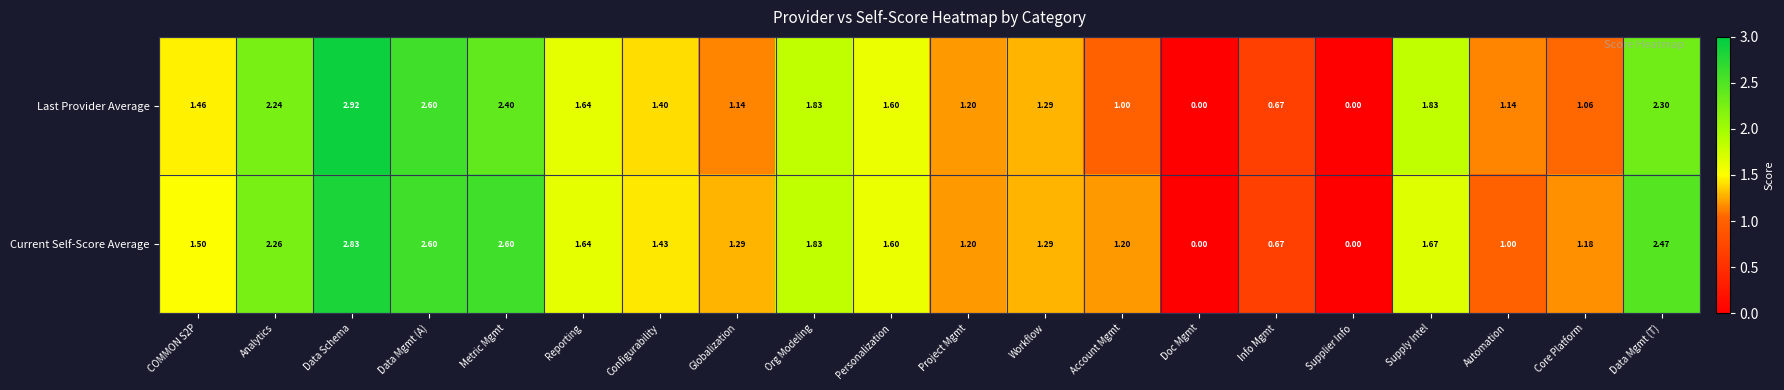

At which label is Current Self-Score Average closest to 1?

Automation